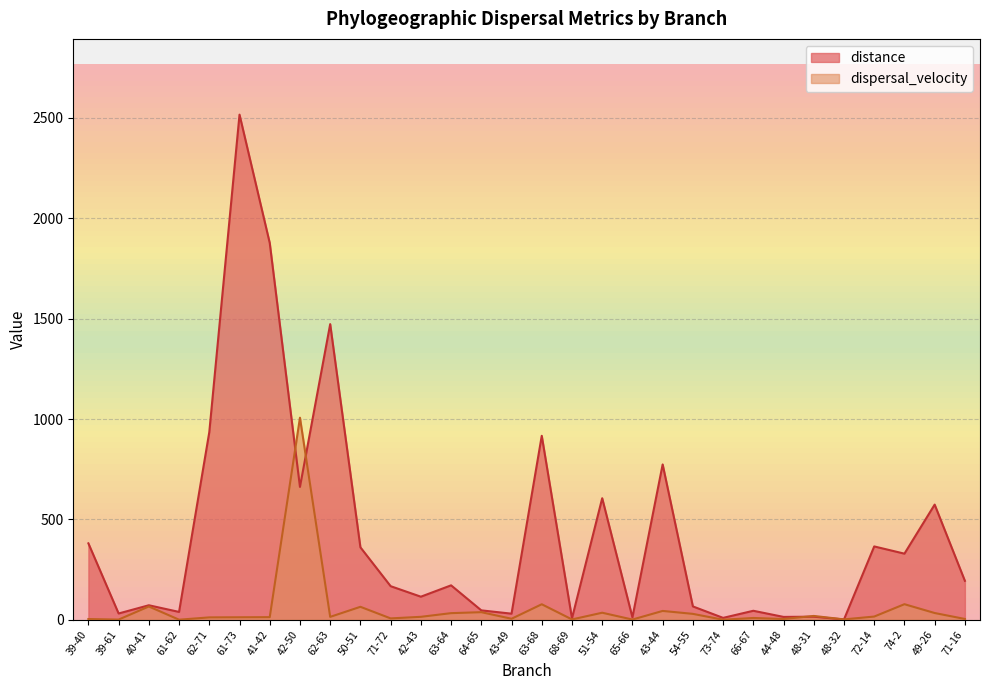

Is it true that dispersal_velocity equals 7.0 at 43-49?

False